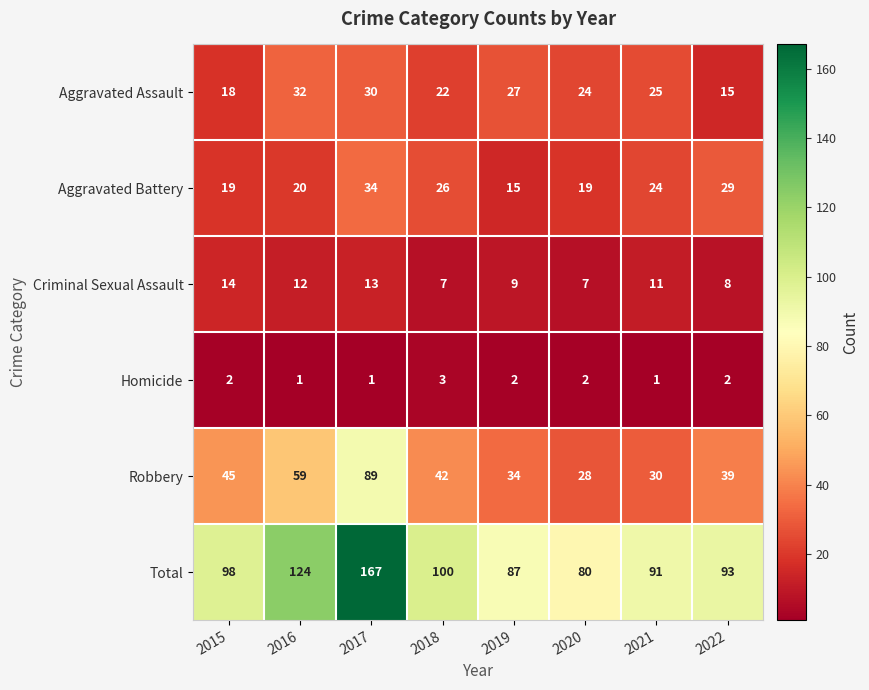

What is the lowest value of the Total series?

80